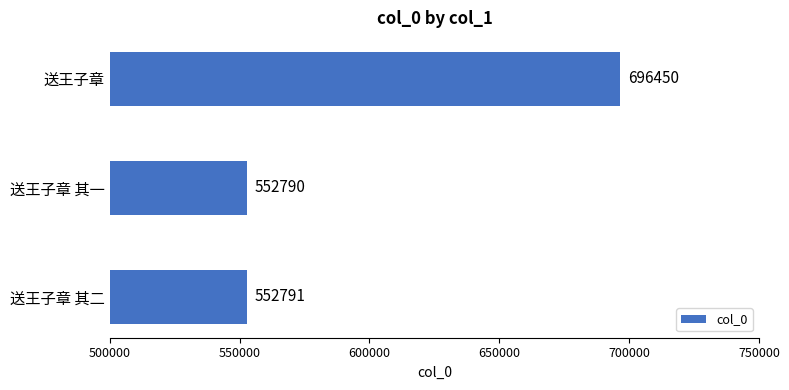

What is the difference between the maximum and minimum values?

143660